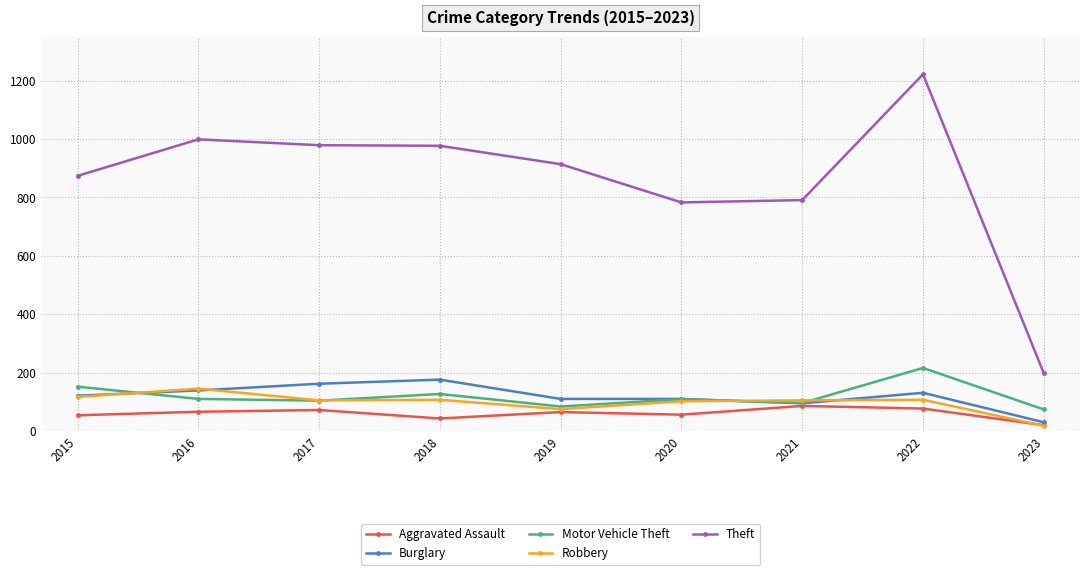

Read the Aggravated Assault value at 2016, to the nearest 5.

65